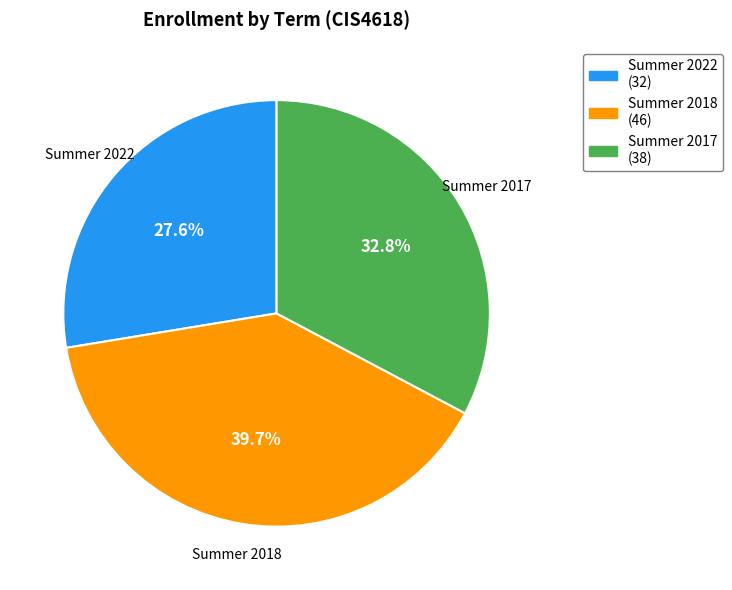

To the nearest percent, what is the combined percentage of Summer 2022 and Summer 2018?

67%